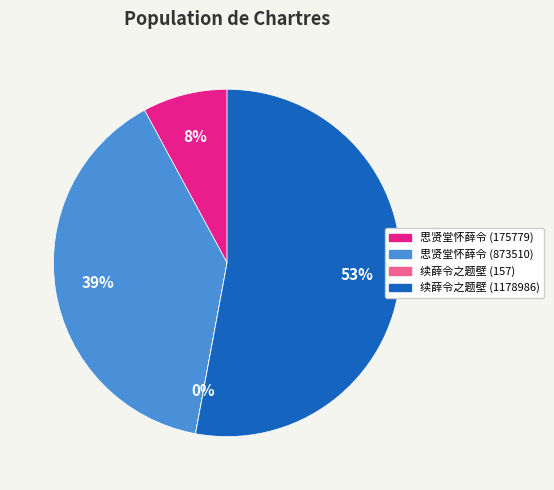

What percentage is the 思贤堂怀薛令 (175779) slice, to the nearest percent?

8%